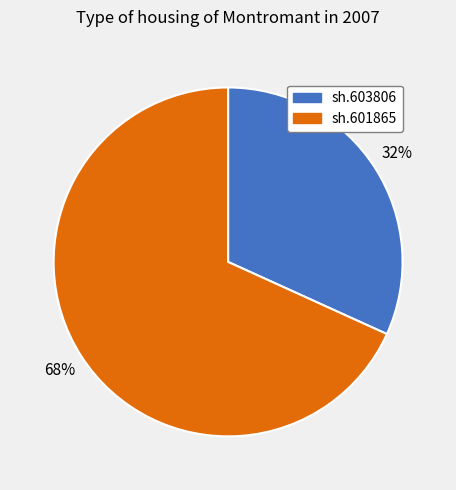

To the nearest percent, what is the combined percentage of sh.603806 and sh.601865?

100%